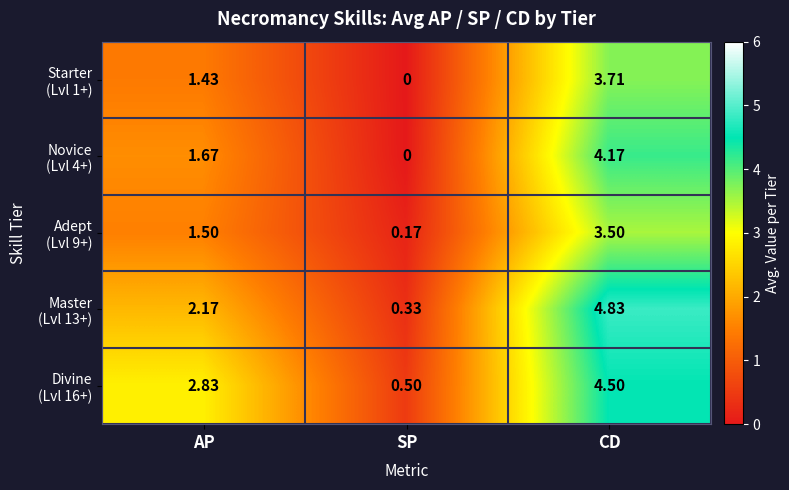

At which category is the sum across all series the highest?

CD